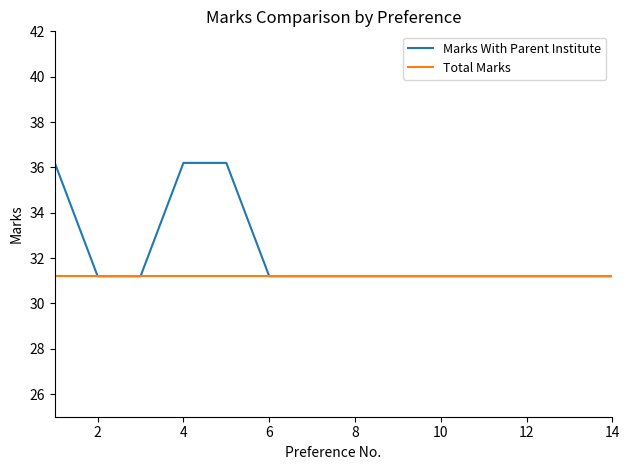

Which series has the largest total across all categories?

Marks With Parent Institute